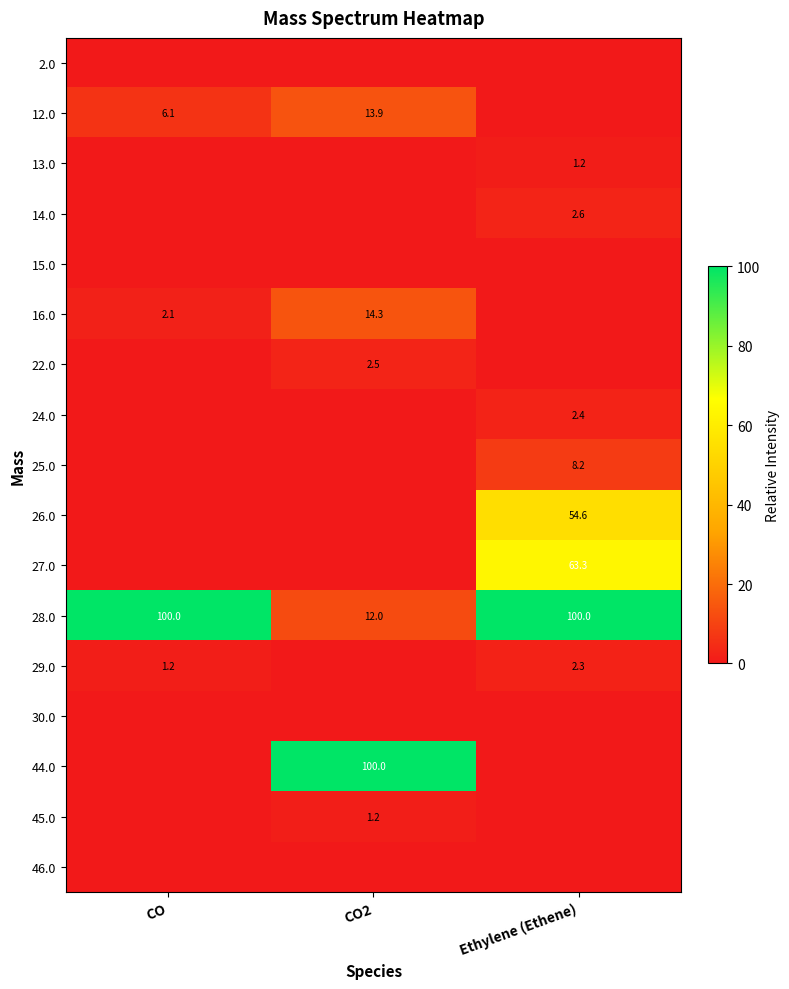

Is the value of 27.0 at Ethylene (Ethene) greater than the value of 12.0 at CO?

Yes